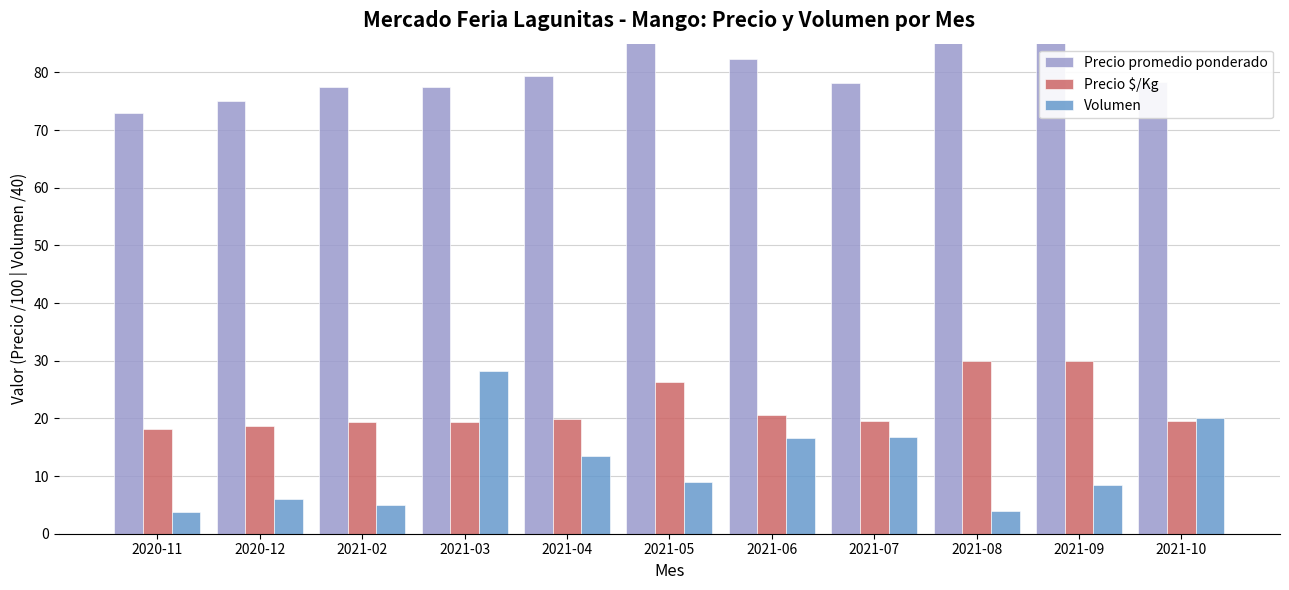

What is the approximate value of Precio $/Kg at 2021-03?

19.4